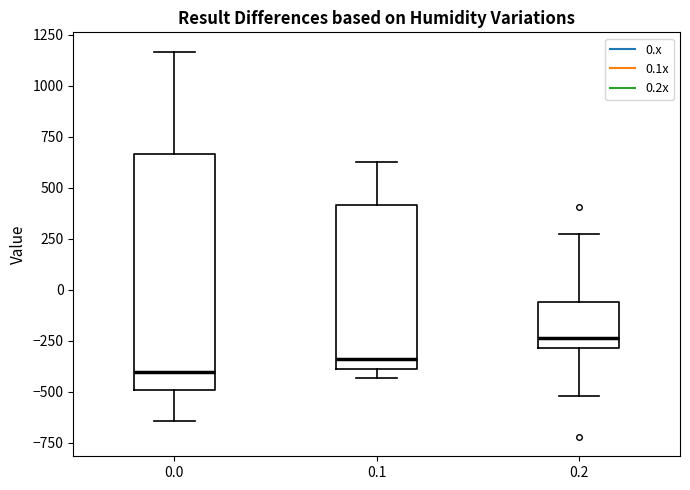

Reading left to right, transcribe this box plot: for each box, give where its median line is, the range the box spans, and where its two whiskers end, as read against the y-axis. The values are not printed on the chart, so give them approximately, as read against the axis.

0.0: median -400, box -500 to 650, whiskers -650 to 1150
0.1: median -350, box -400 to 400, whiskers -450 to 650
0.2: median -250, box -300 to -50, whiskers -500 to 250